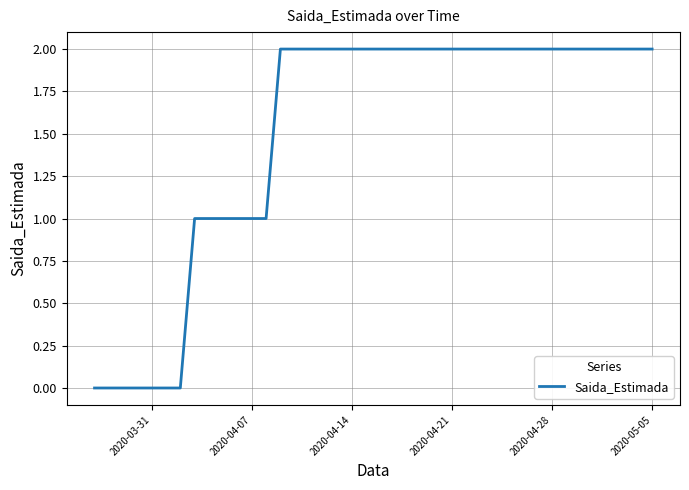

Does the chart display data point markers on the line(s)?

No